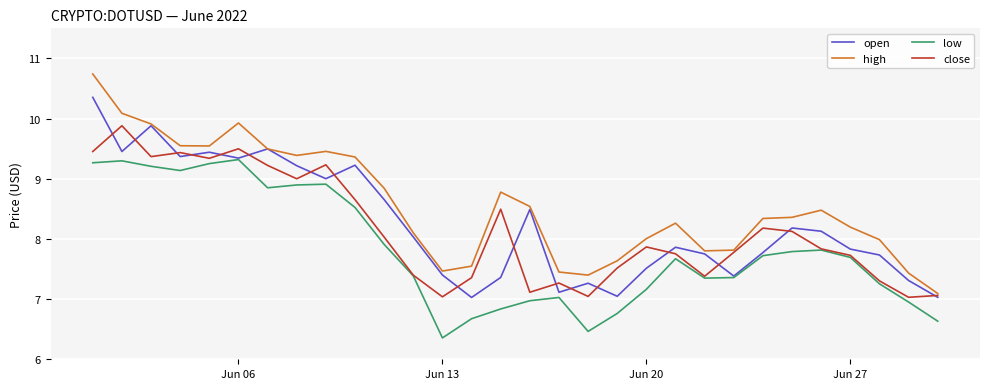

True or false: low and high cross at least once.

False